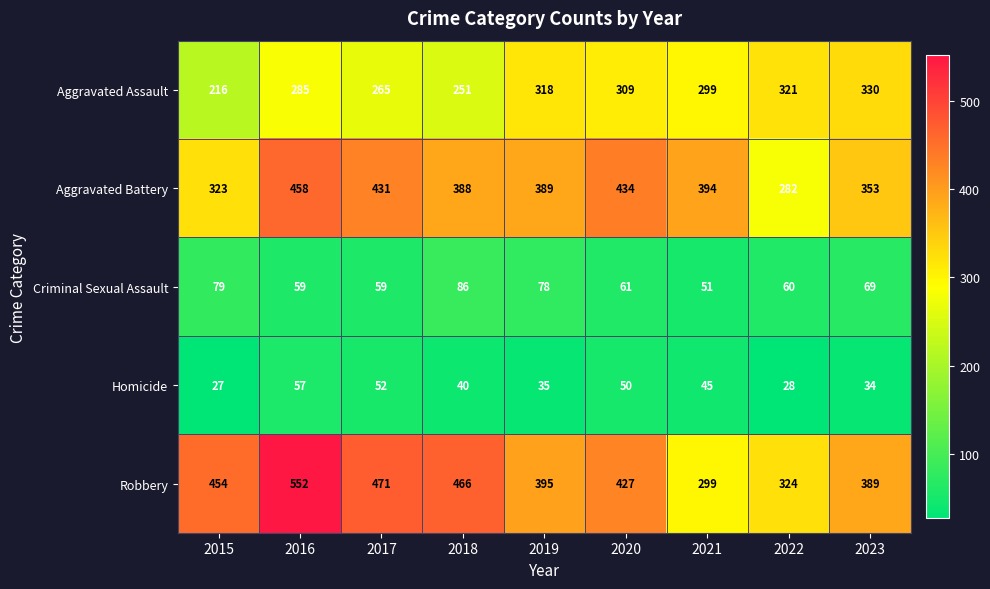

The Homicide series shows 40 at 2018. True or false?

True